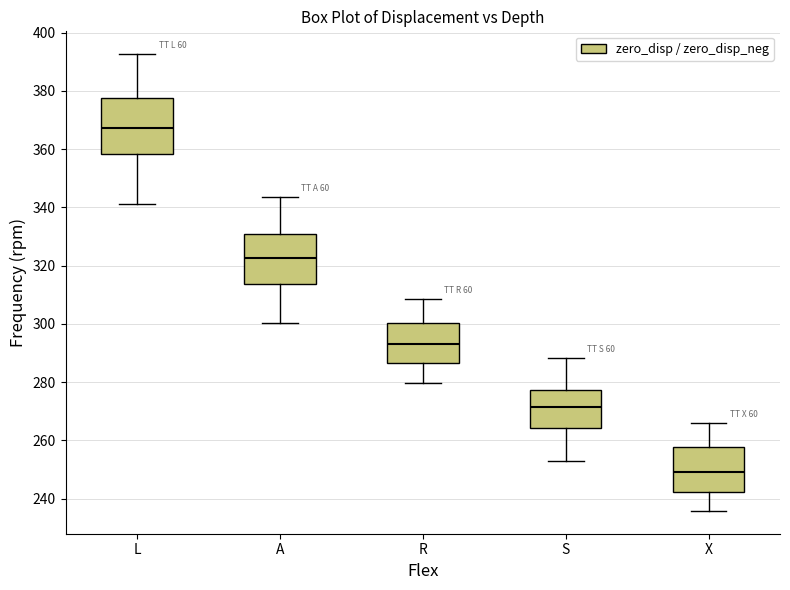

Reading left to right, read every box against the y-axis: the position of its median line, the range the box covers, and the ends of its whiskers. The values are not printed on the chart, so give them approximately, as read against the axis.

L: median 368, box 358 to 378, whiskers 342 to 392
A: median 322, box 314 to 330, whiskers 300 to 344
R: median 294, box 286 to 300, whiskers 280 to 308
S: median 272, box 264 to 278, whiskers 254 to 288
X: median 250, box 242 to 258, whiskers 236 to 266